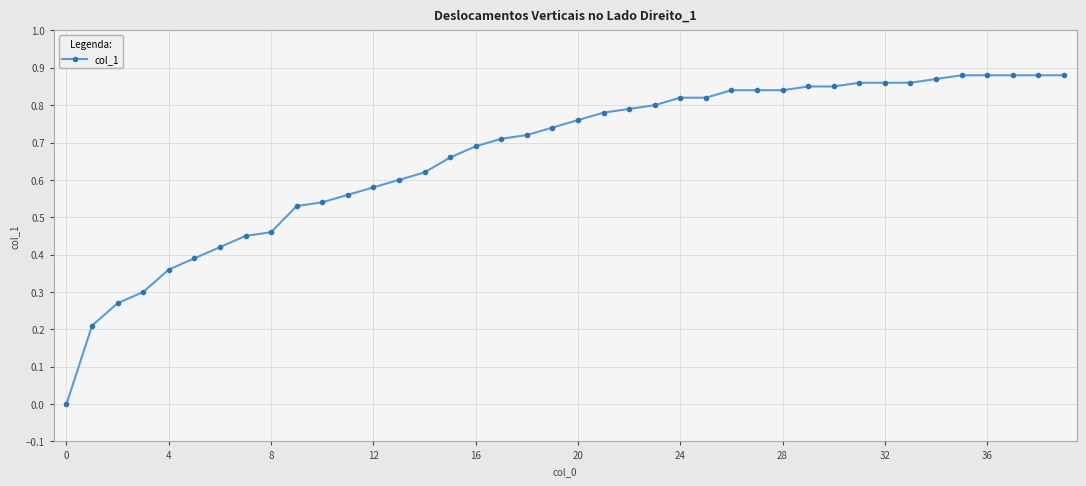

At which label is the value closest to 0?

0